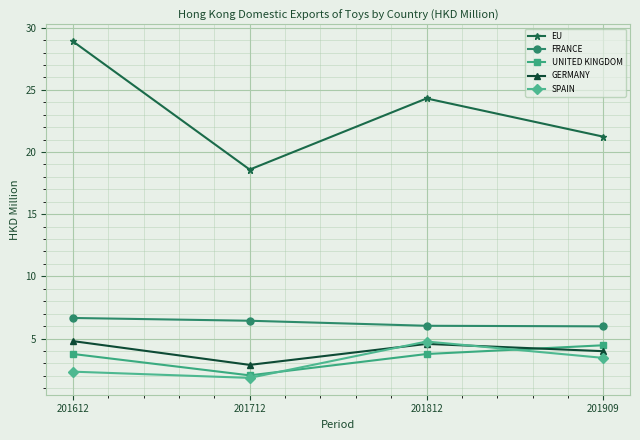

What are all the series names shown in the legend?

EU, FRANCE, UNITED KINGDOM, GERMANY, SPAIN